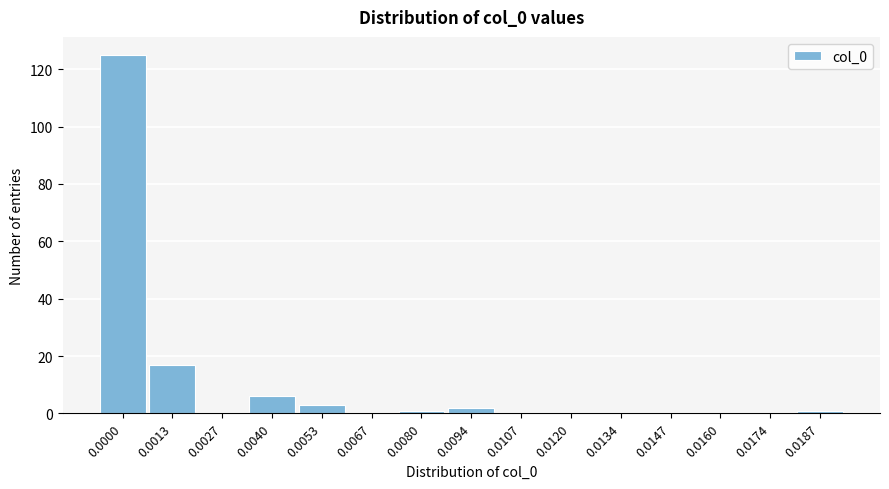

Reading left to right, what are all the values shown in this chart?

0.0000=125	0.0013=17	0.0027=0	0.0040=6	0.0053=3	0.0067=0	0.0080=1	0.0094=2	0.0107=0	0.0120=0	0.0134=0	0.0147=0	0.0160=0	0.0174=0	0.0187=1